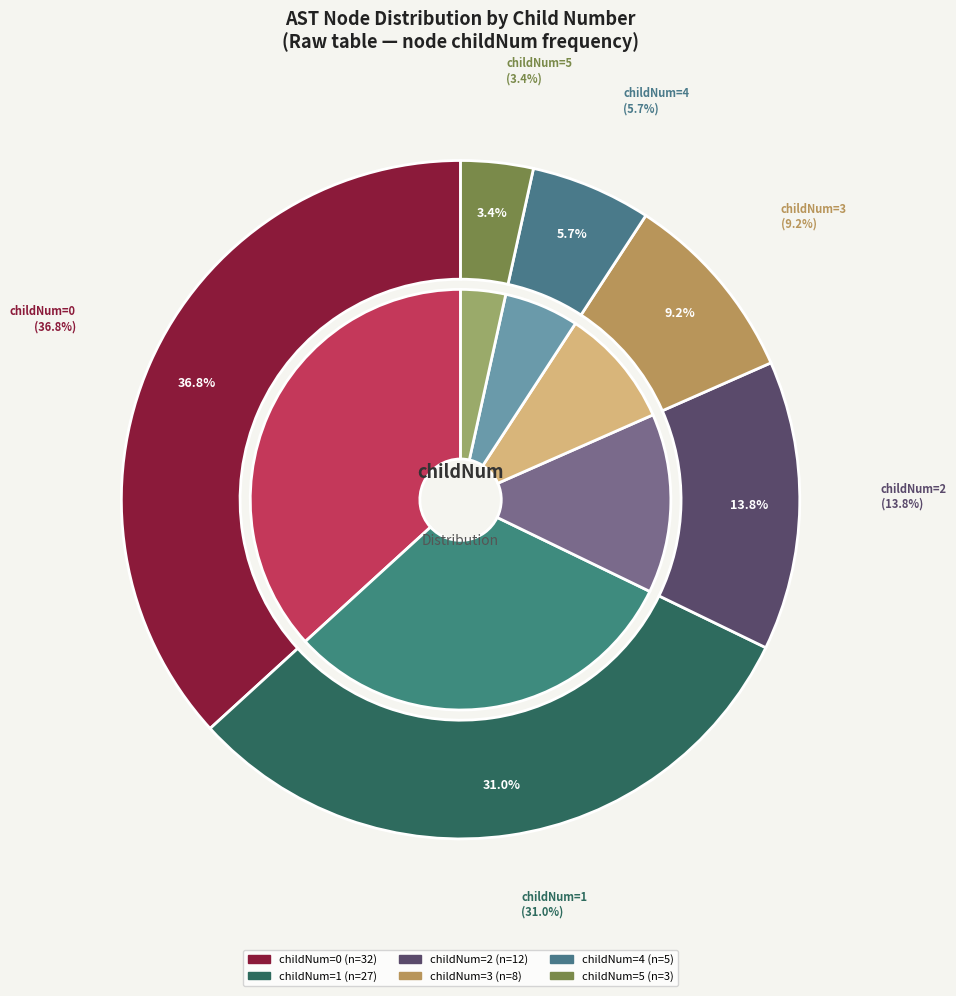

Combined, do 2 and 1 account for over 50%?

No